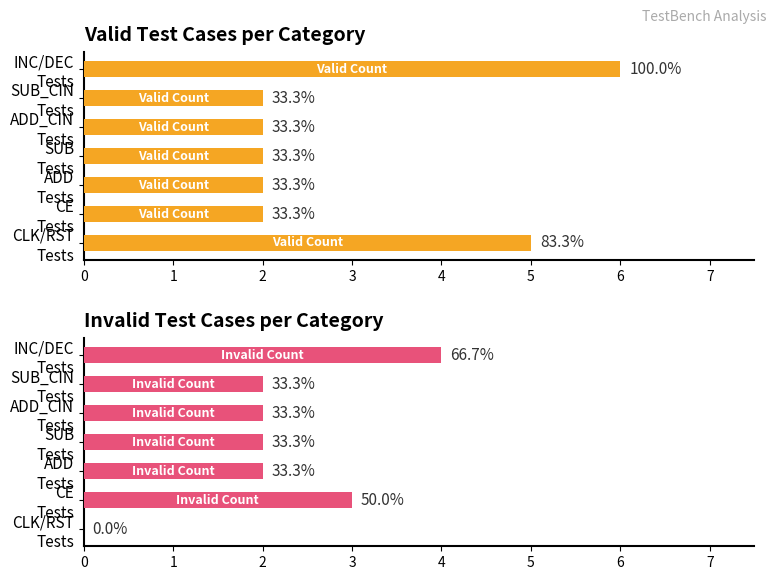

List the labels in order of Valid Count value, smallest first.

CE Tests, ADD Tests, SUB Tests, ADD_CIN Tests, SUB_CIN Tests, CLK/RST Tests, INC/DEC Tests